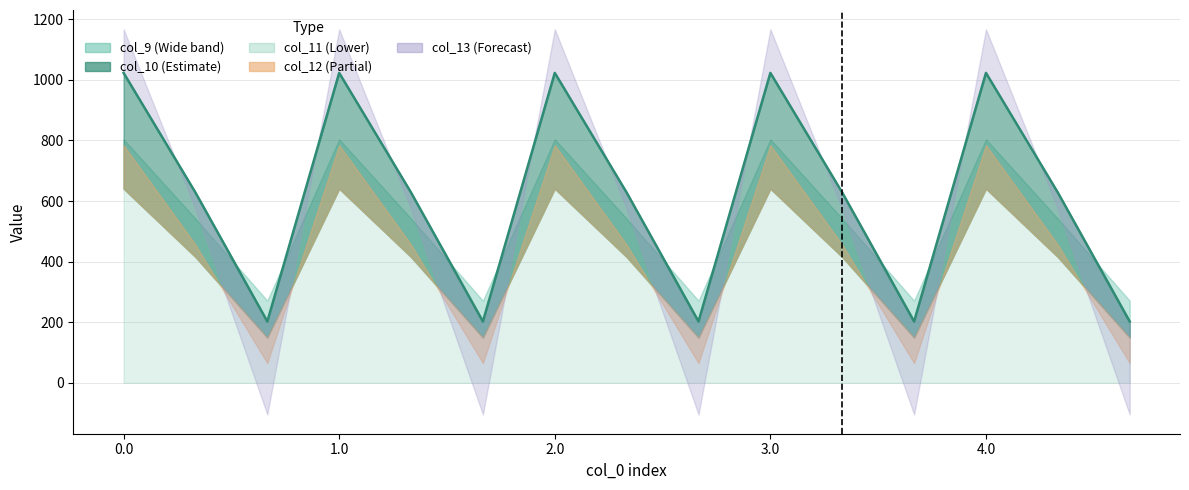

Reading left to right, what are all the values shown in this chart?

col_9: 0.0=804.0	0.1=542.1	0.2=271.1	1.0=804.0	1.1=542.1	1.2=271.1	2.0=804.0	2.1=542.1	2.2=271.1	3.0=804.0	3.1=542.1	3.2=271.1	4.0=804.0	4.1=542.1	4.2=271.1
col_10: 0.0=1023.2	0.1=628.1	0.2=202.5	1.0=1023.2	1.1=628.1	1.2=202.5	2.0=1023.2	2.1=628.1	2.2=202.5	3.0=1023.2	3.1=628.1	3.2=202.5	4.0=1023.2	4.1=628.1	4.2=202.5
col_11: 0.0=640.9	0.1=415.4	0.2=149.1	1.0=640.9	1.1=415.4	1.2=149.1	2.0=640.9	2.1=415.4	2.2=149.1	3.0=640.9	3.1=415.4	3.2=149.1	4.0=640.9	4.1=415.4	4.2=149.1
col_12: 0.0=784.4	0.1=456.1	0.2=65.2	1.0=784.4	1.1=456.1	1.2=65.2	2.0=784.4	2.1=456.1	2.2=65.2	3.0=784.4	3.1=456.1	3.2=65.2	4.0=784.4	4.1=456.1	4.2=65.2
col_13: 0.0=1167.2	0.1=574.0	0.2=-104.4	1.0=1167.2	1.1=574.0	1.2=-104.4	2.0=1167.2	2.1=574.0	2.2=-104.4	3.0=1167.2	3.1=574.0	3.2=-104.4	4.0=1167.2	4.1=574.0	4.2=-104.4